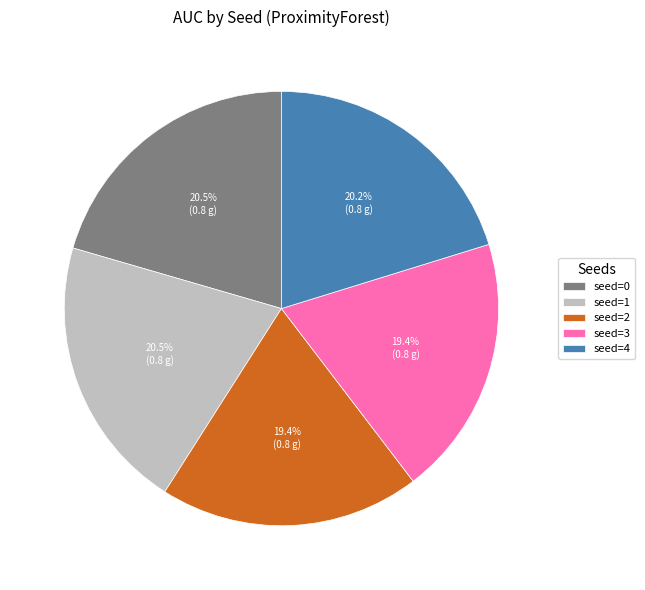

Between seed=4 and seed=3, which is larger?

seed=4